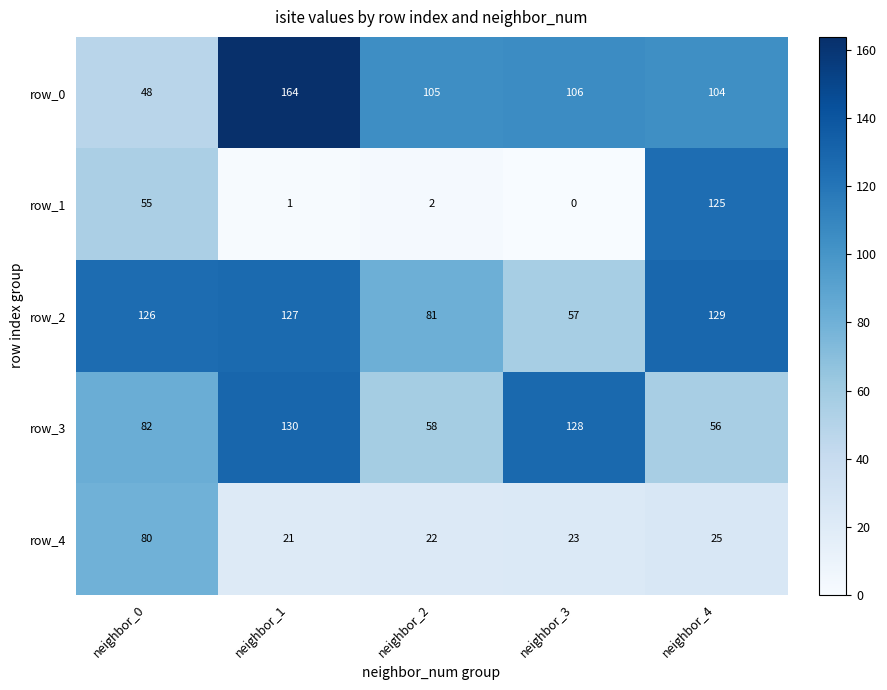

Is the value of row_4 at neighbor_2 greater than the value of row_3 at neighbor_3?

No